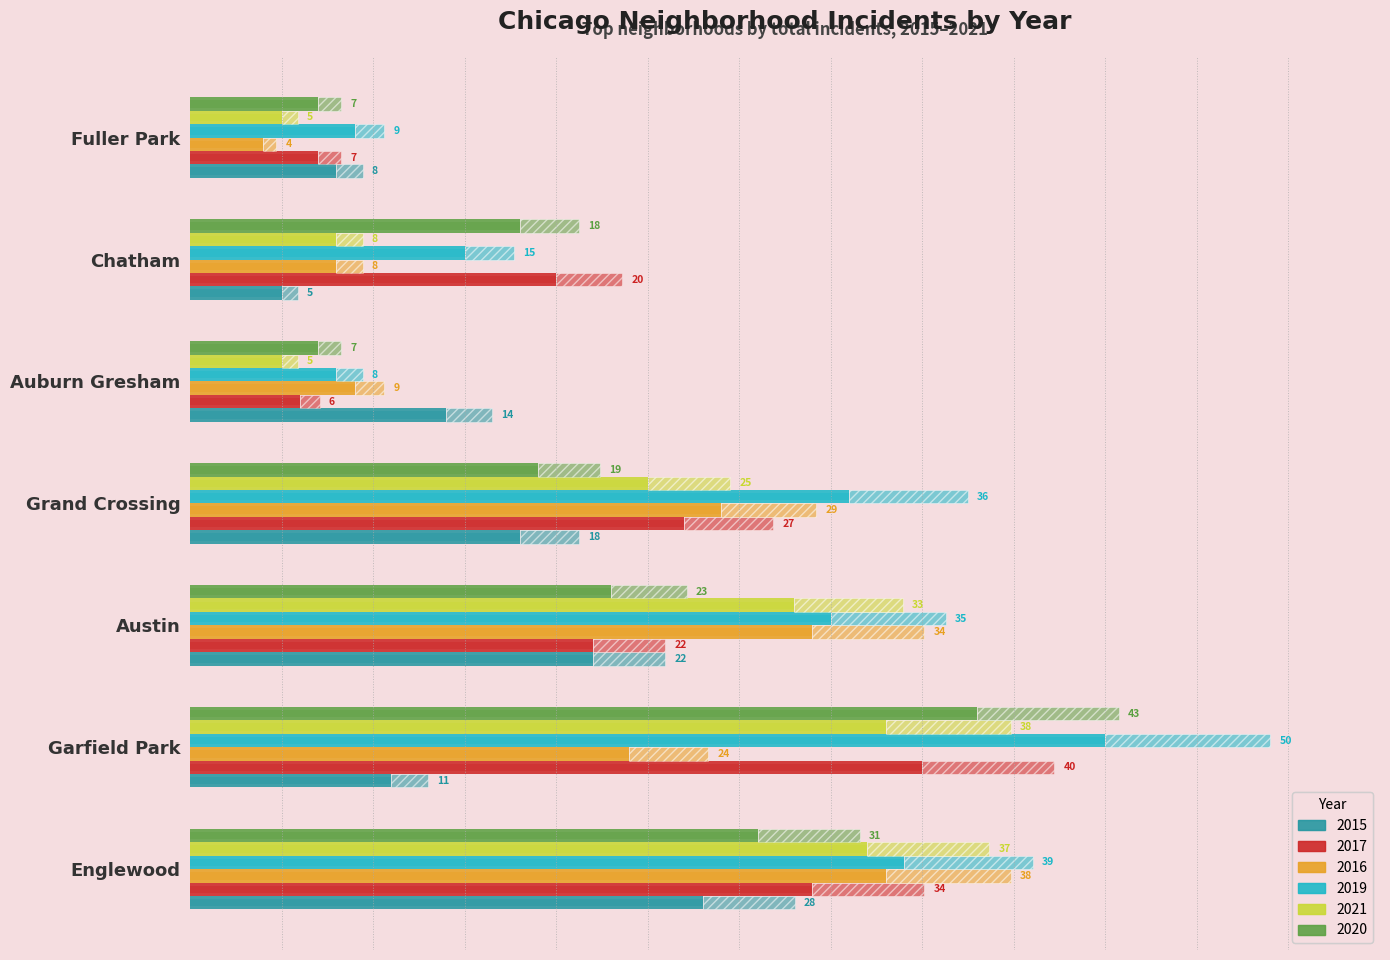

At which category is the sum across all series the highest?

Englewood